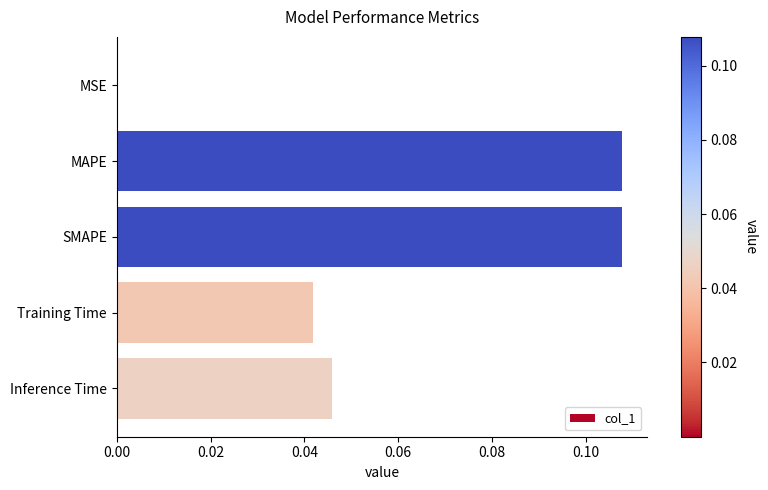

What is the sum of all values?

0.3